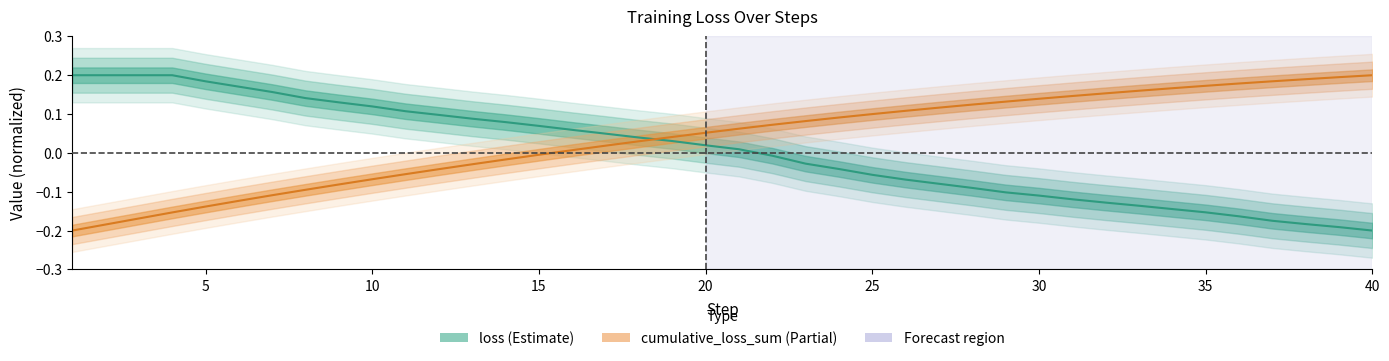

What is the difference between the cumulative_loss_sum values at 32 and 5?

0.3